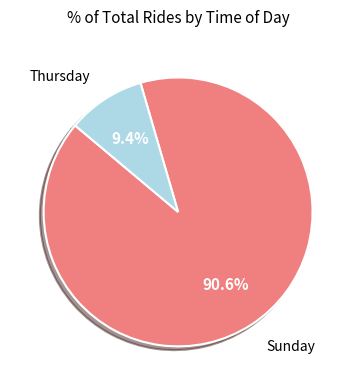

Does any single category account for the majority?

Yes